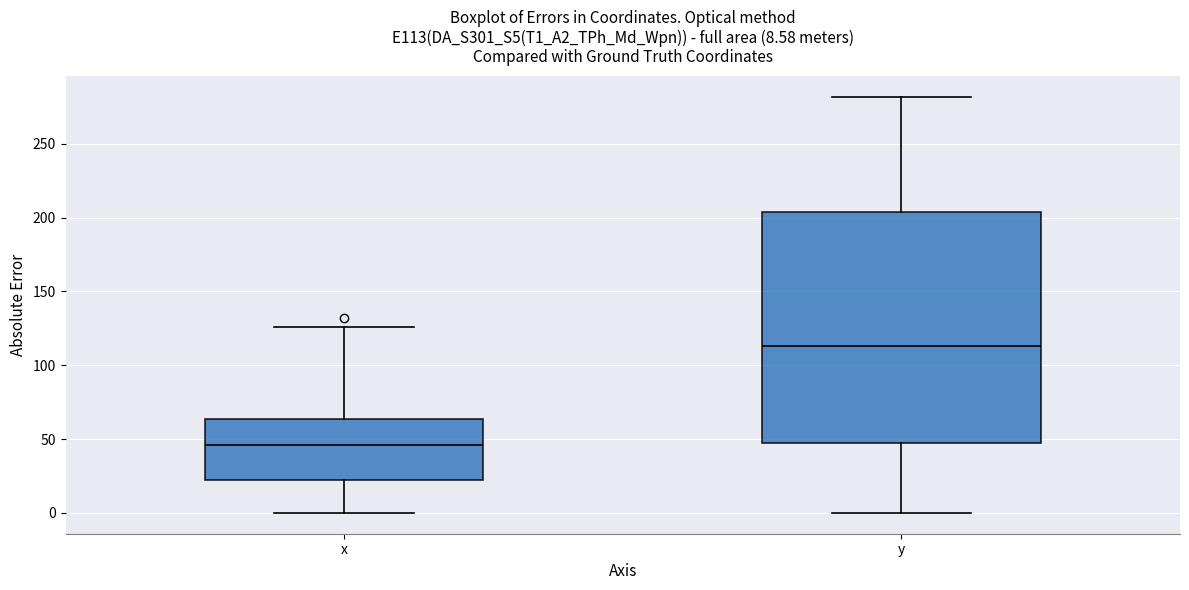

Which box has the lowest median line?

x